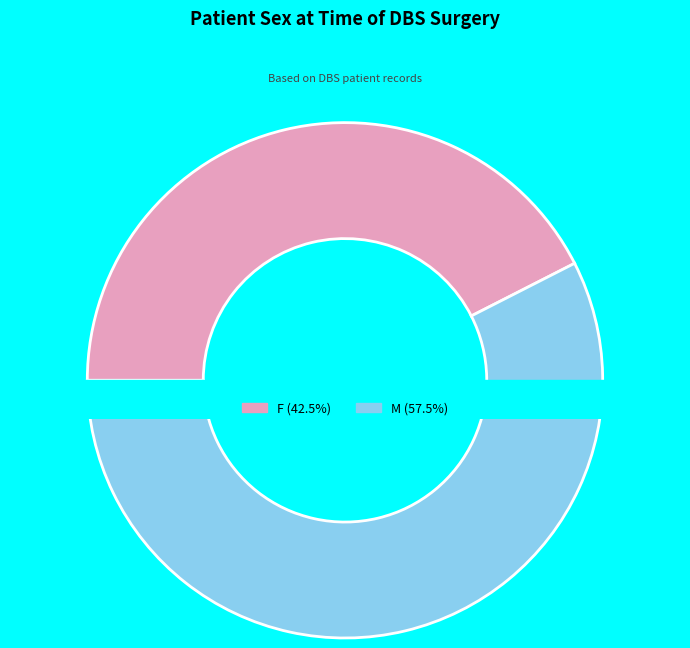

Does M represent more than half of the total?

No